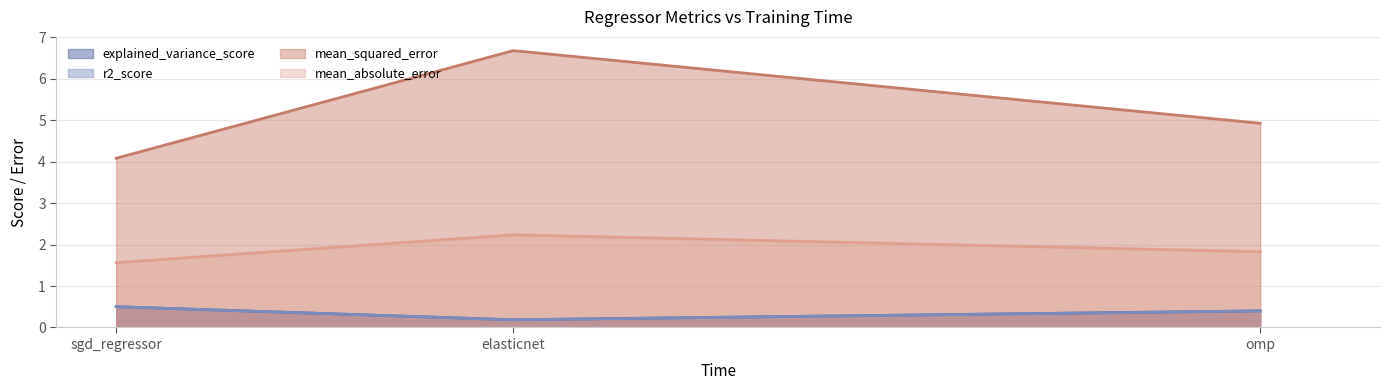

List the series in order of their peak value, lowest first.

r2_score, explained_variance_score, mean_absolute_error, mean_squared_error